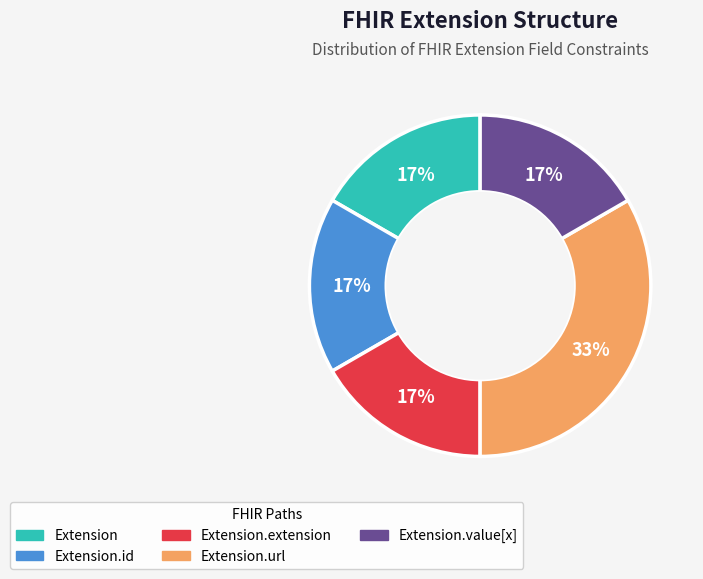

Is there a majority slice in this chart?

No